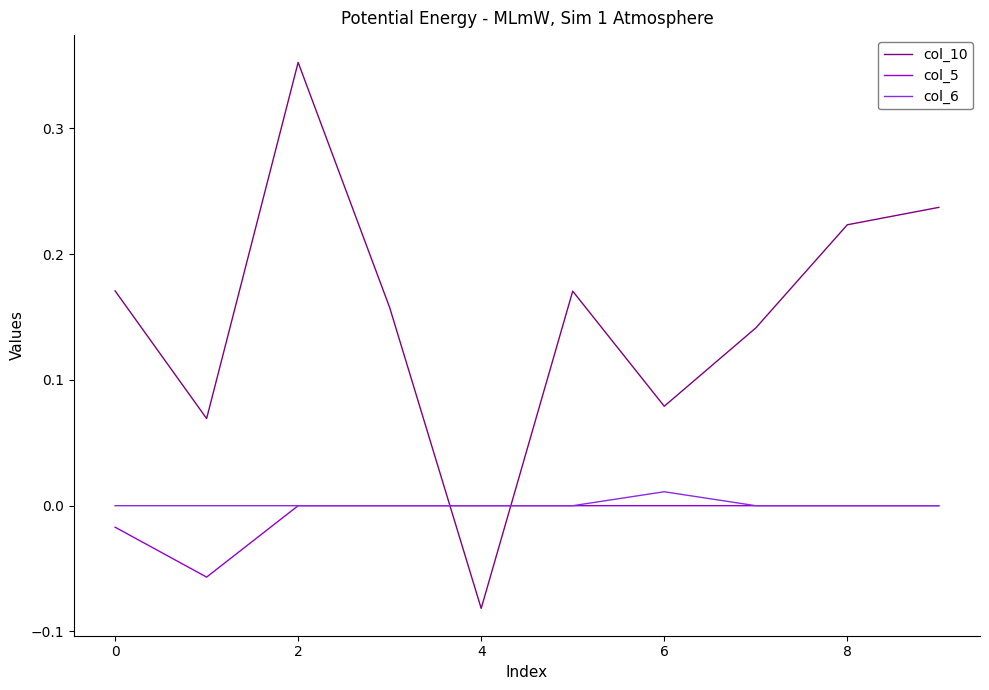

Which series has the largest total across all categories?

col_10